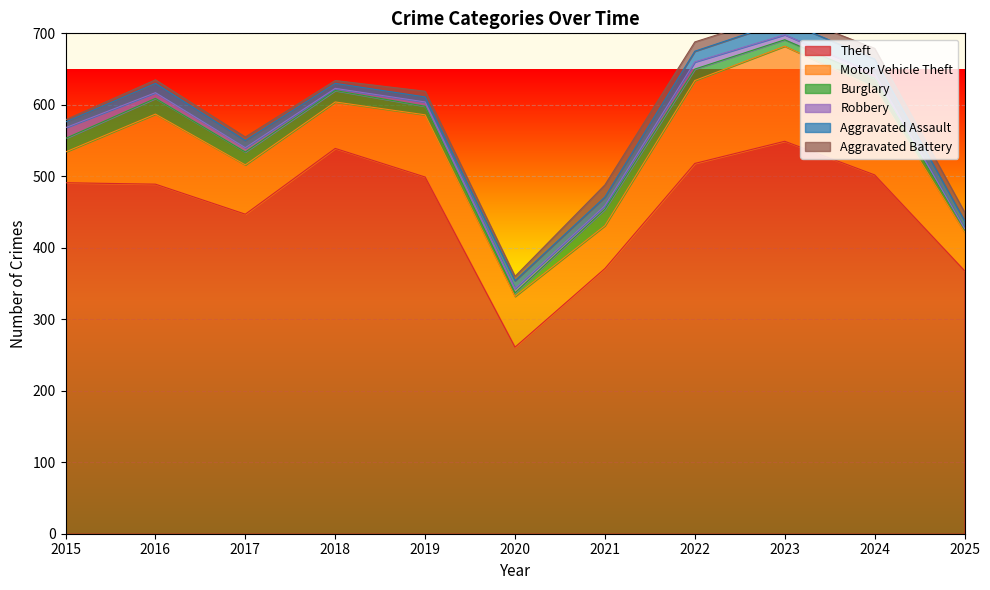

What value does the Aggravated Assault series have at 2020?

11